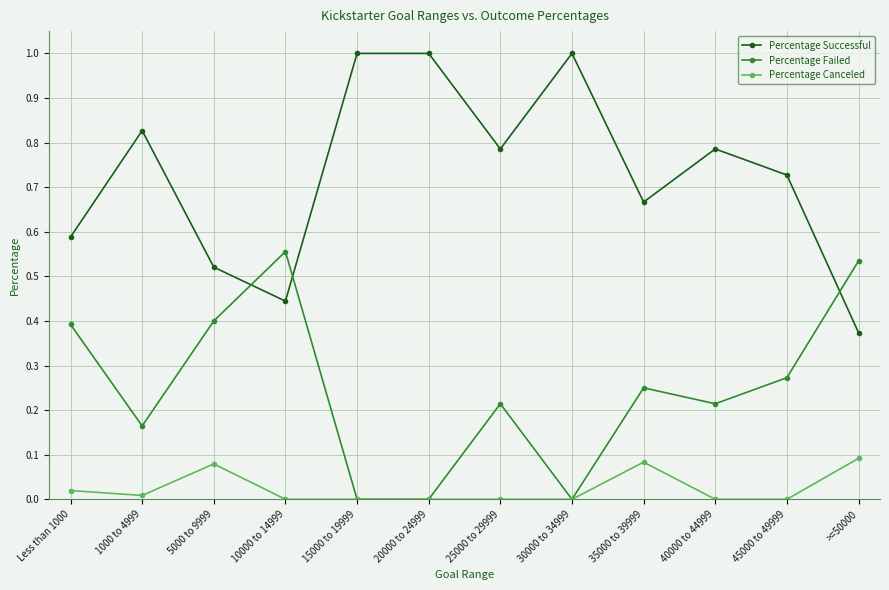

Rank the series by their maximum value, from lowest to highest.

Percentage Canceled, Percentage Failed, Percentage Successful